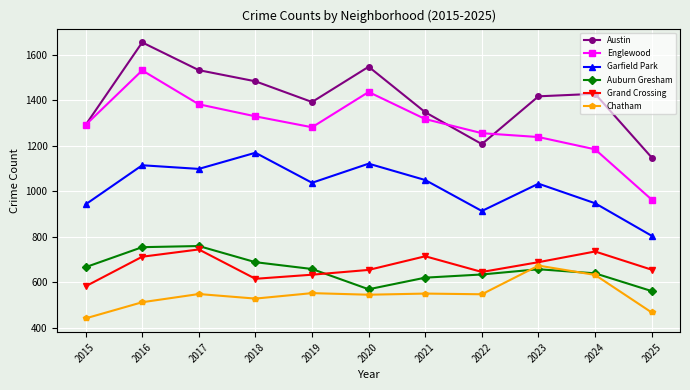

True or false: Grand Crossing has a value of 745 at 2017.

True